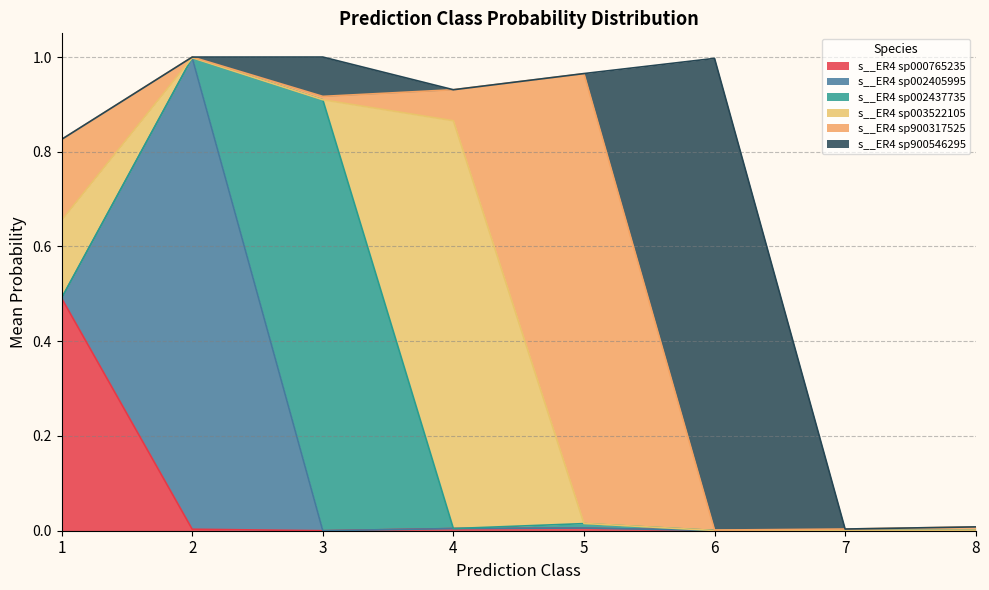

True or false: s__ER4 sp900546295 and s__ER4 sp002405995 cross at least once.

True